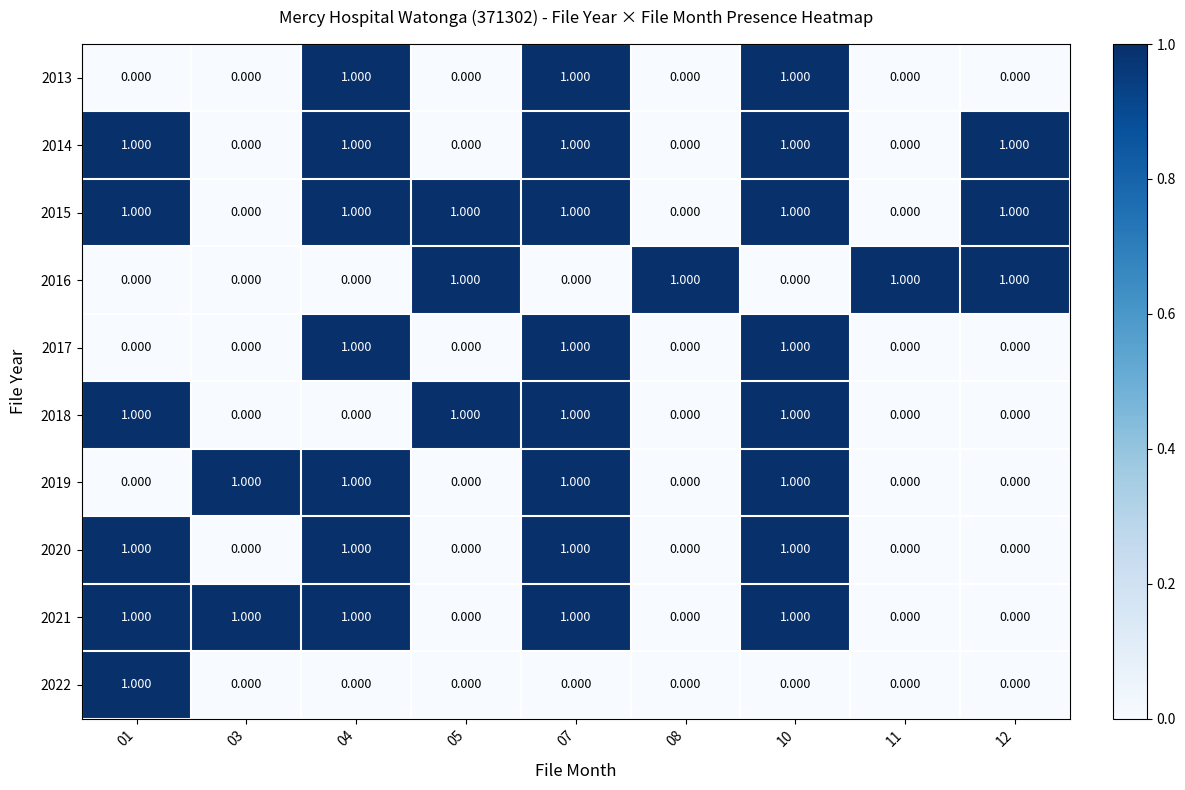

What is the difference between the highest and lowest values at 07?

1